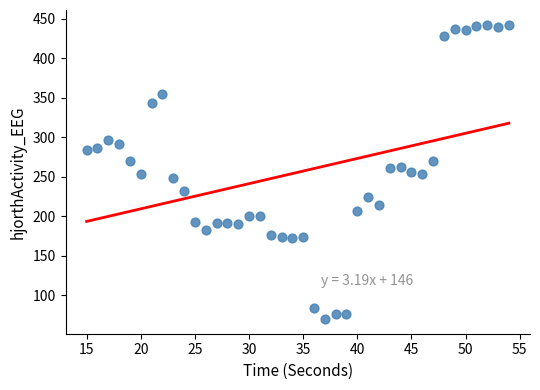

What is the range of X values (max minus min)?

39.0